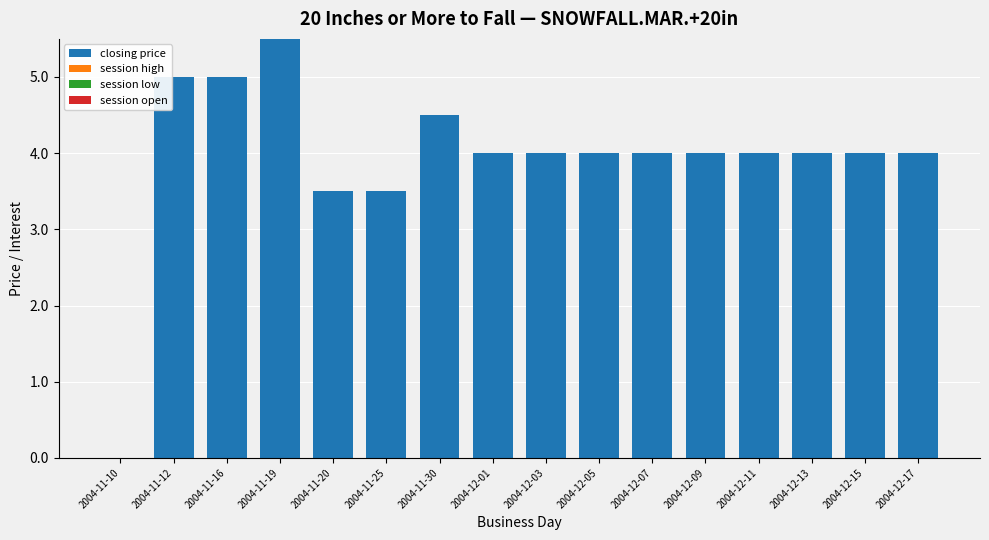

True or false: the data shows 3.5 at 2004-11-20.

True